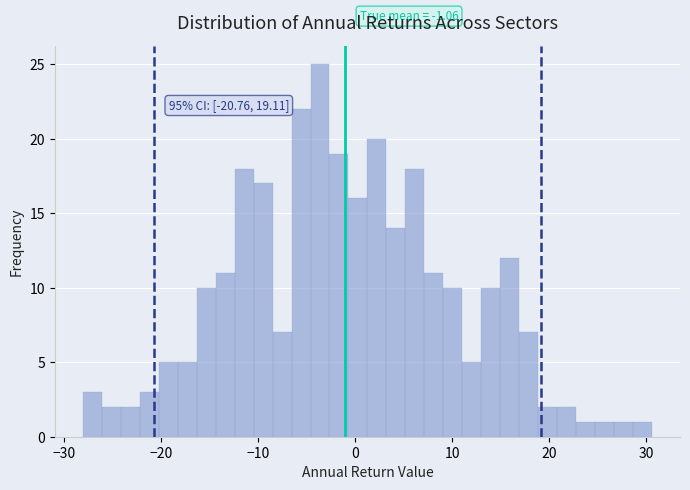

Read against the x-axis, roughly where is the centre of the tallest bar?

-4